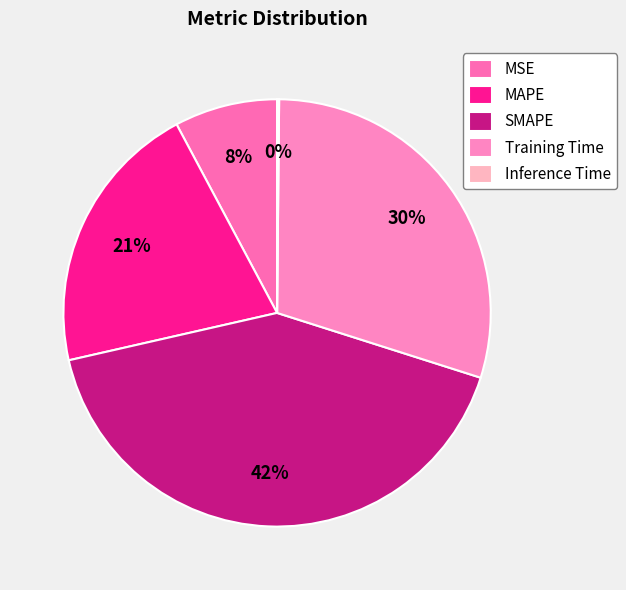

What is the largest slice in the pie chart?

SMAPE